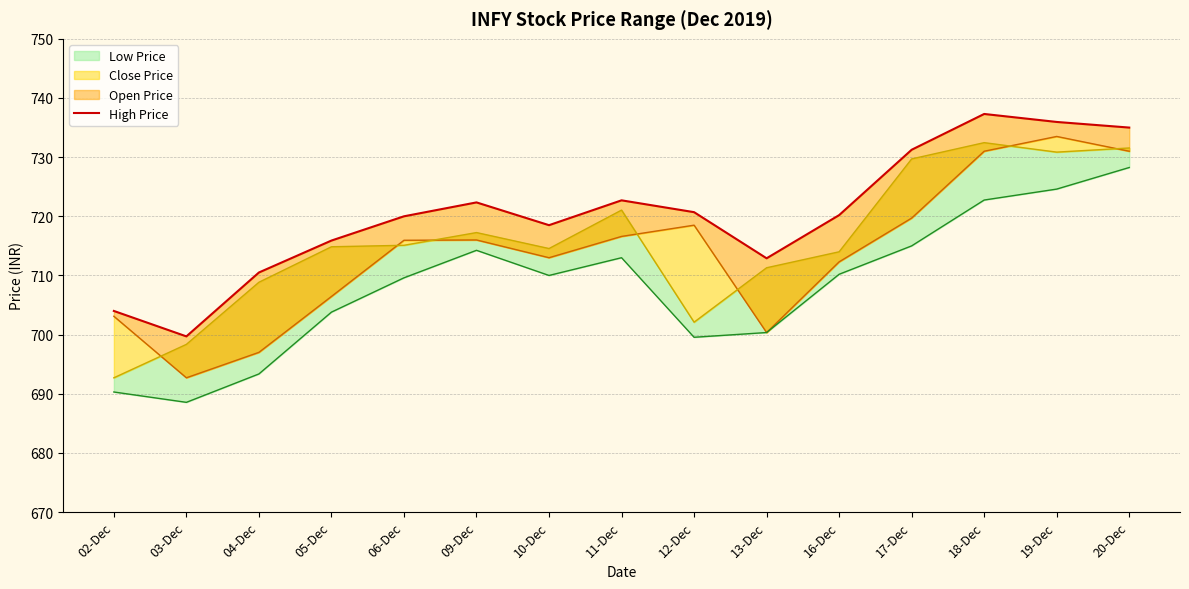

Between 10-Dec and 03-Dec, which is larger?

10-Dec